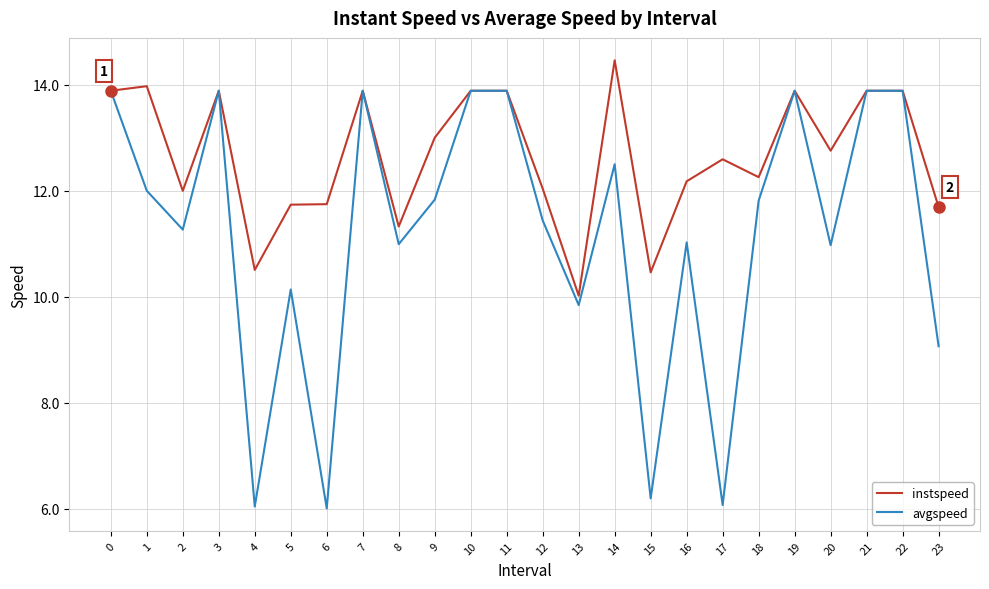

True or false: avgspeed has a value of 9.1 at 23.

True